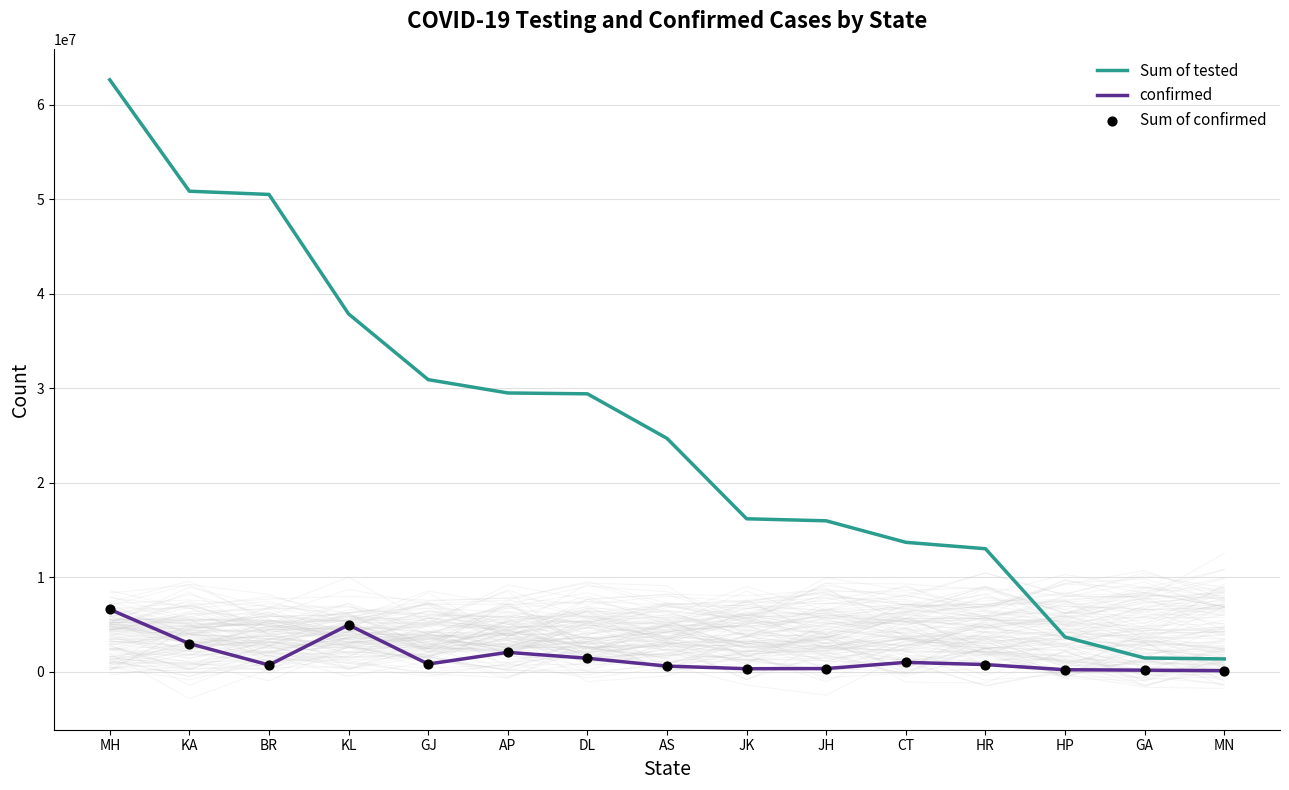

Which series has the largest Y range (max minus min)?

Sum of tested